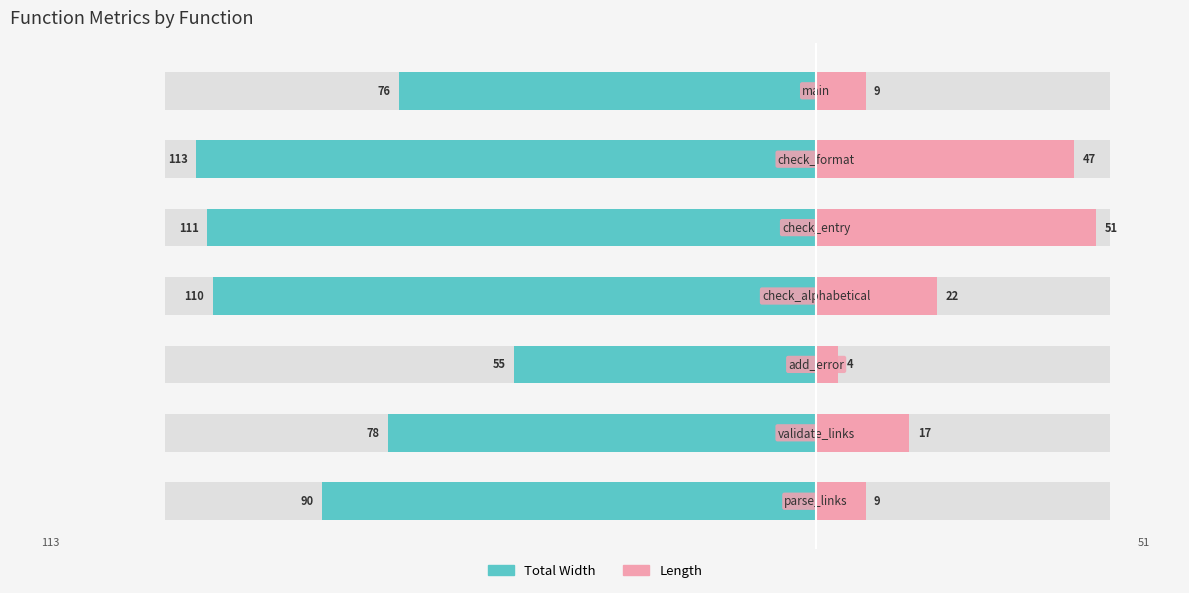

The value of Length at 4 is 35. True or false?

False